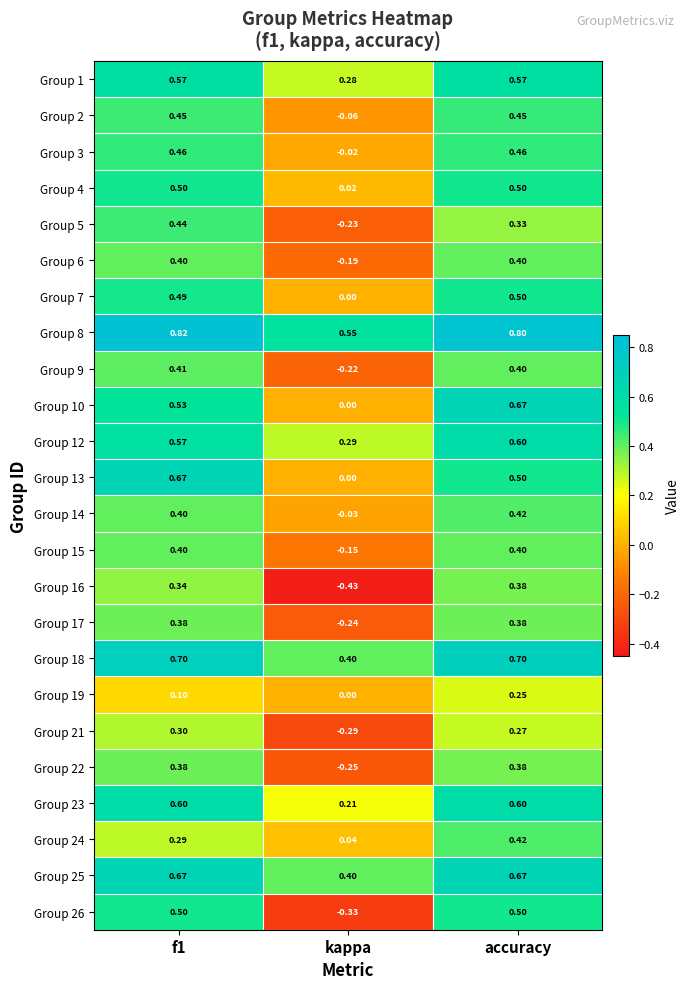

How many positive values does the Group 19 series have?

2